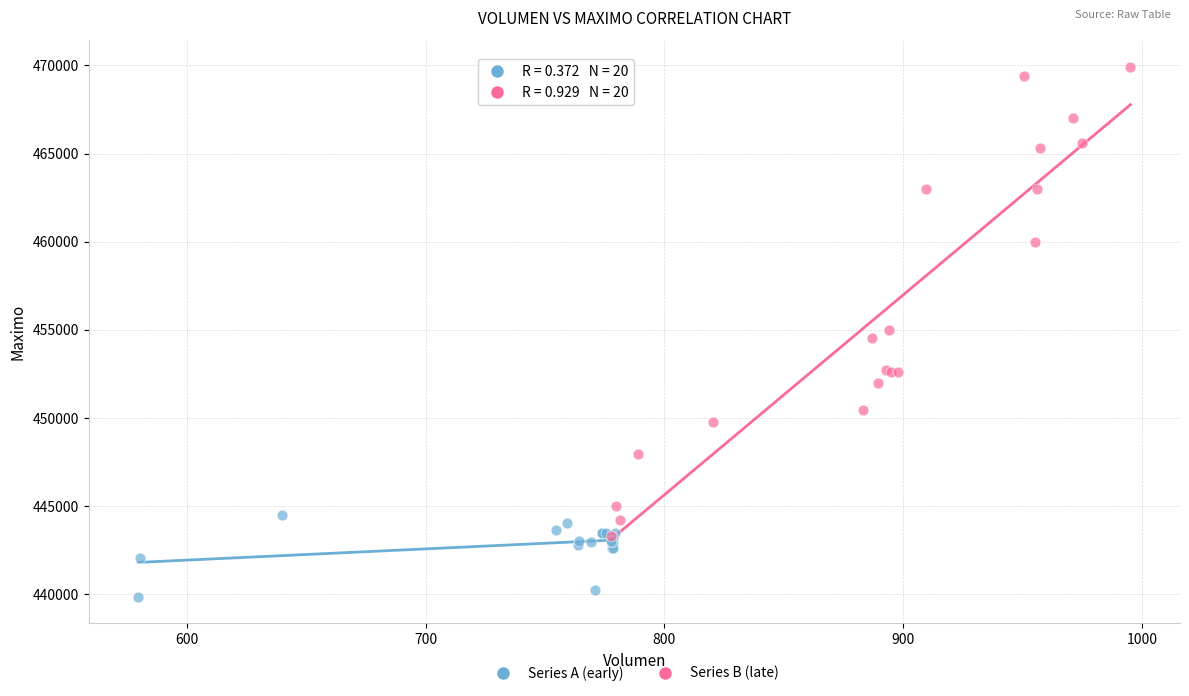

Which series contains the highest Y value?

Series B (late)